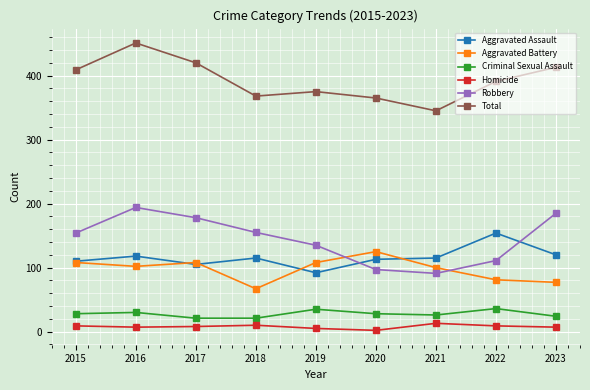

What is the maximum value for Robbery?

194